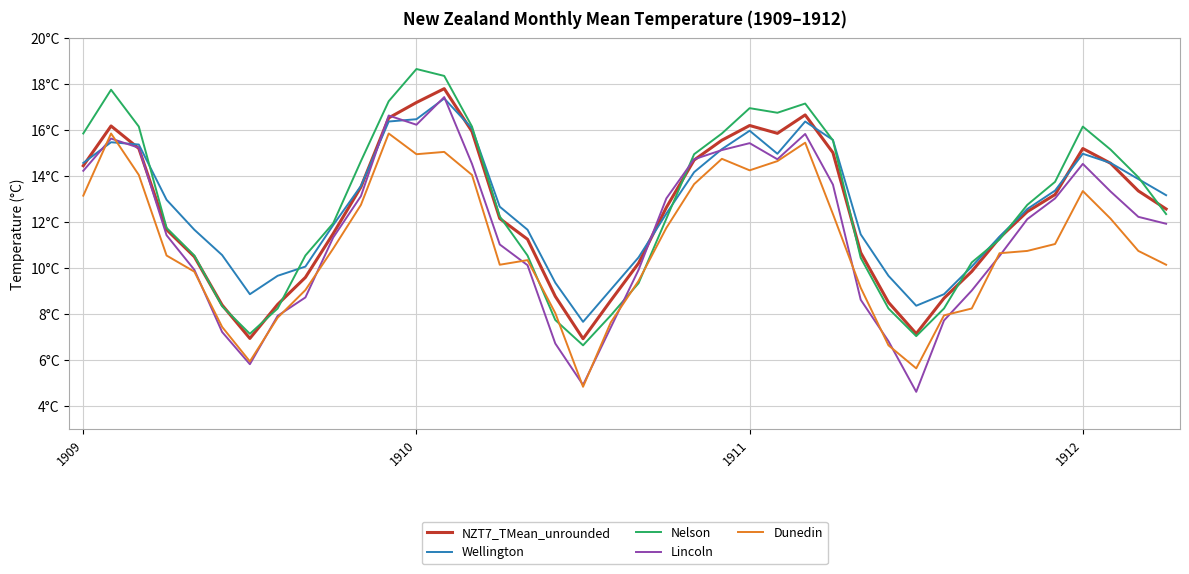

Reading left to right, what are all the values shown in this chart?

NZT7_TMean_unrounded: 14.4	16.2	15.2	11.7	10.5	8.4	7.0	8.4	9.6	11.5	13.5	16.5	17.2	17.8	15.9	12.2	11.3	8.8	6.9	8.6	10.2	12.6	14.7	15.6	16.2	15.9	16.7	15.0	10.7	8.5	7.2	8.7	9.9	11.3	12.5	13.2	15.2	14.6	13.4	12.6
Wellington: 14.6	15.5	15.4	13.0	11.7	10.6	8.9	9.7	10.1	11.9	13.6	16.4	16.5	17.4	16.1	12.7	11.7	9.4	7.7	9.1	10.5	12.4	14.2	15.2	16.0	15.0	16.4	15.6	11.5	9.7	8.4	8.9	10.1	11.4	12.6	13.4	15.0	14.6	13.9	13.2
Nelson: 15.8	17.8	16.1	11.8	10.6	8.3	7.2	8.2	10.6	11.9	14.7	17.2	18.6	18.4	16.1	12.2	10.6	7.8	6.7	8.0	9.3	12.2	14.9	15.8	16.9	16.8	17.1	15.6	10.4	8.2	7.0	8.2	10.2	11.2	12.8	13.8	16.1	15.2	13.9	12.3
Lincoln: 14.2	15.6	15.2	11.4	9.9	7.2	5.8	7.9	8.7	11.3	13.1	16.6	16.2	17.4	14.5	11.0	10.1	6.7	4.9	7.4	9.9	13.0	14.7	15.1	15.4	14.7	15.8	13.6	8.6	6.8	4.6	7.7	9.0	10.5	12.1	13.0	14.5	13.3	12.2	11.9
Dunedin: 13.2	15.8	14.1	10.6	9.8	7.5	6.0	7.8	9.1	10.8	12.8	15.8	14.9	15.1	14.1	10.2	10.3	8.1	4.8	7.7	9.4	11.8	13.7	14.8	14.2	14.7	15.4	12.3	9.2	6.7	5.7	8.0	8.2	10.7	10.8	11.1	13.3	12.2	10.8	10.2